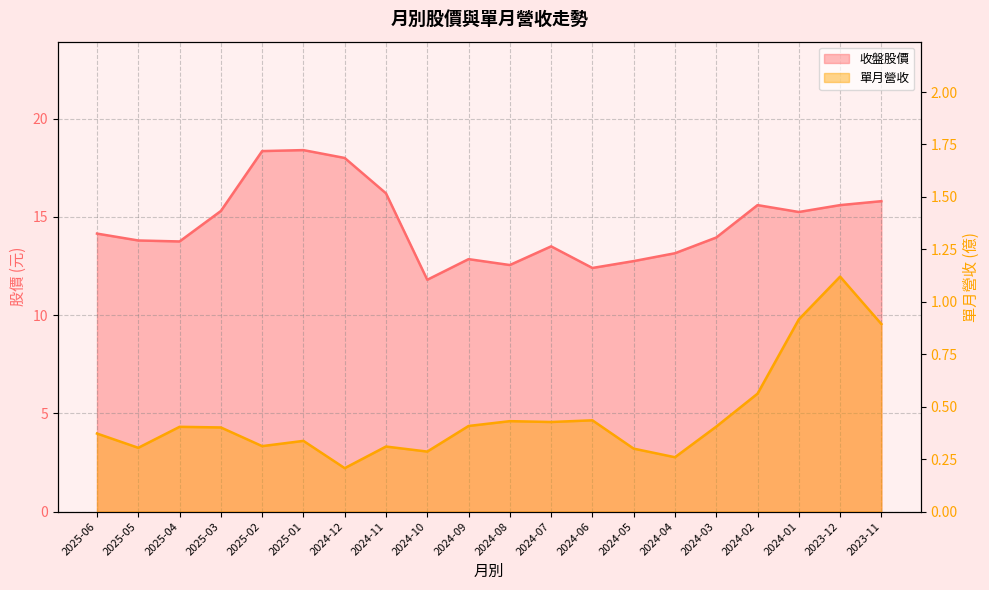

What position from the right is 2025-03?

17